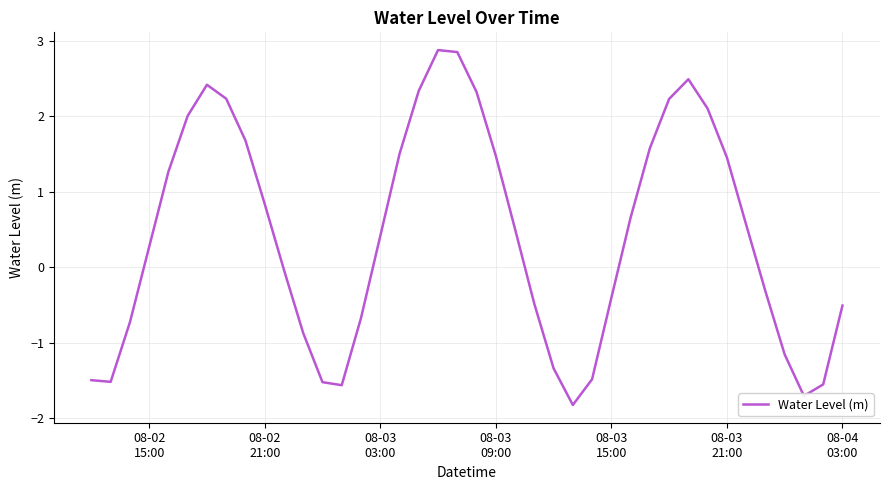

What is the greatest value displayed?

2.9